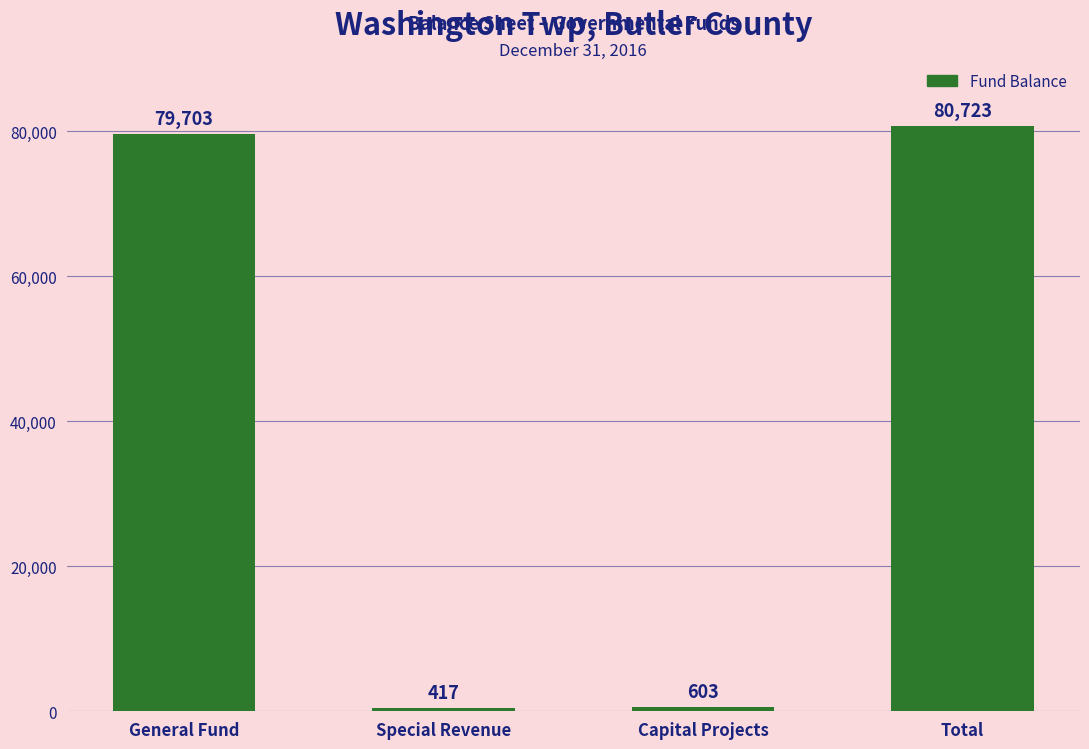

What is the value of the 2nd bar from the left?

417